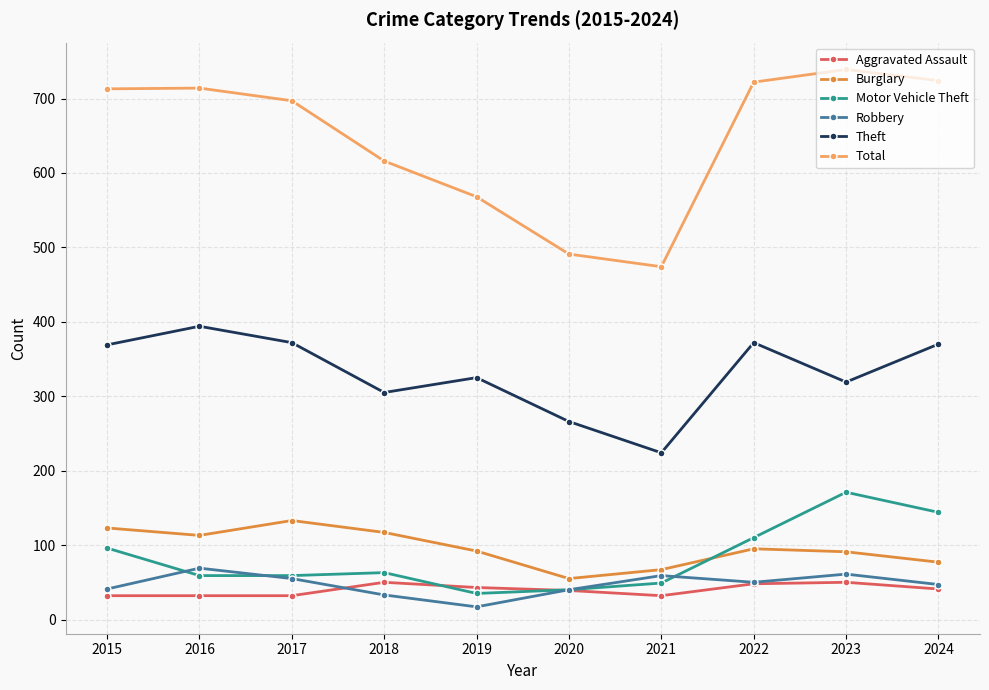

What is the highest value of the Total series?

739